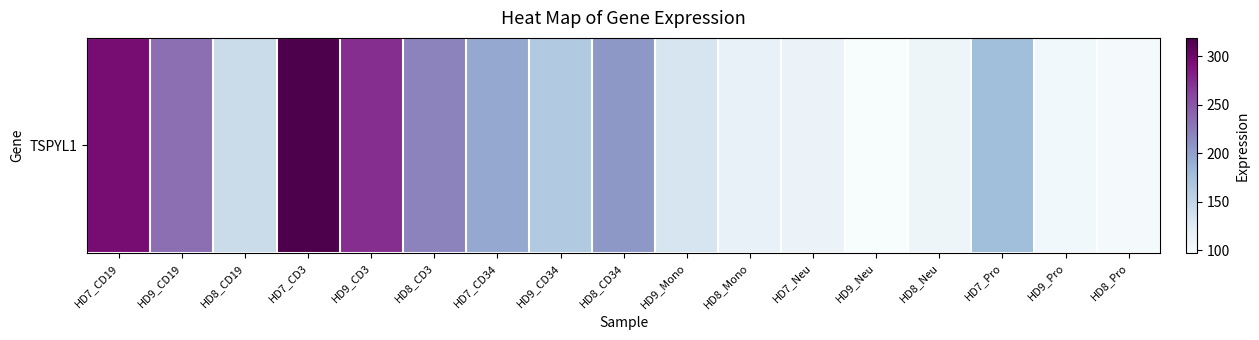

At which label is the value closest to 208?

HD8_CD34